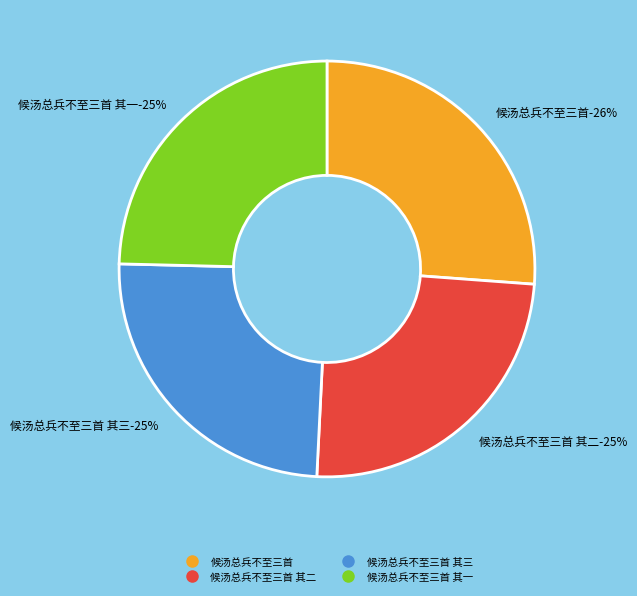

Which slice is the largest?

候汤总兵不至三首